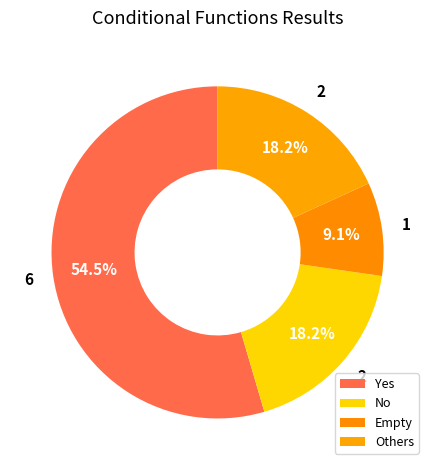

Which has a higher value, No or Others?

No